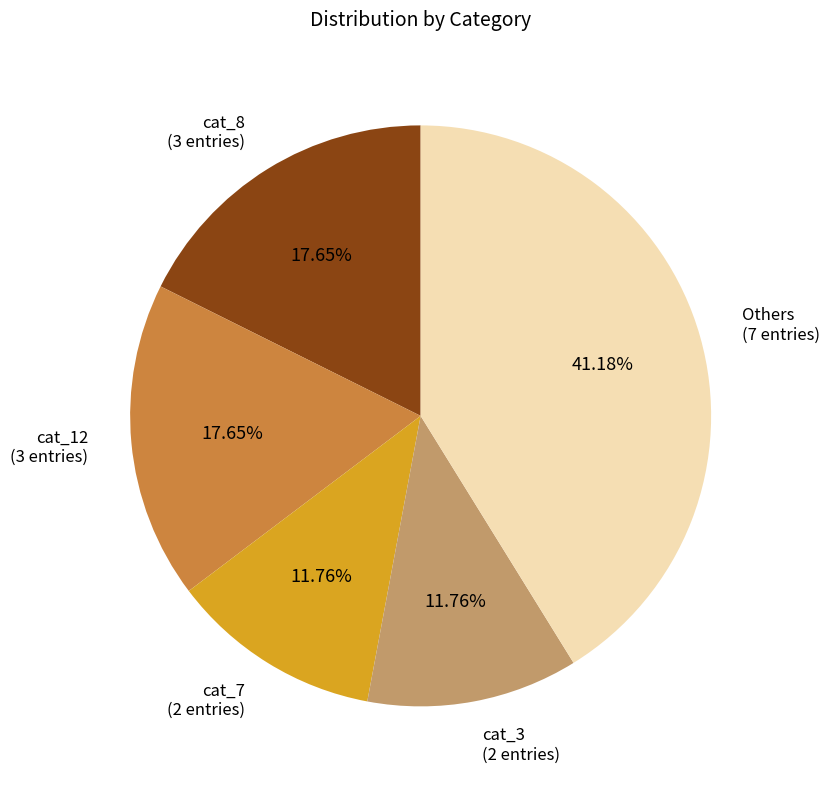

Is there a majority slice in this chart?

No